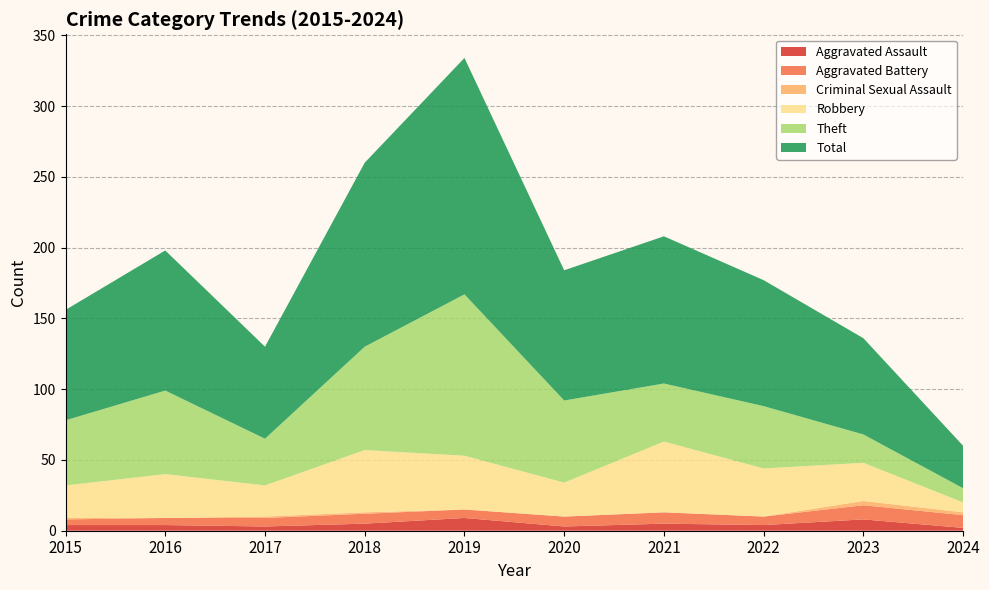

Reading left to right, extract all data points from this chart.

Aggravated Assault: 2015=4	2016=4	2017=3	2018=5	2019=9	2020=3	2021=5	2022=4	2023=8	2024=2
Aggravated Battery: 2015=4	2016=5	2017=6	2018=7	2019=6	2020=7	2021=8	2022=6	2023=10	2024=9
Criminal Sexual Assault: 2015=1	2016=0	2017=1	2018=1	2019=0	2020=0	2021=0	2022=0	2023=3	2024=2
Robbery: 2015=23	2016=31	2017=22	2018=44	2019=38	2020=24	2021=50	2022=34	2023=27	2024=7
Theft: 2015=46	2016=59	2017=33	2018=73	2019=114	2020=58	2021=41	2022=44	2023=20	2024=10
Total: 2015=78	2016=99	2017=65	2018=130	2019=167	2020=92	2021=104	2022=89	2023=68	2024=30